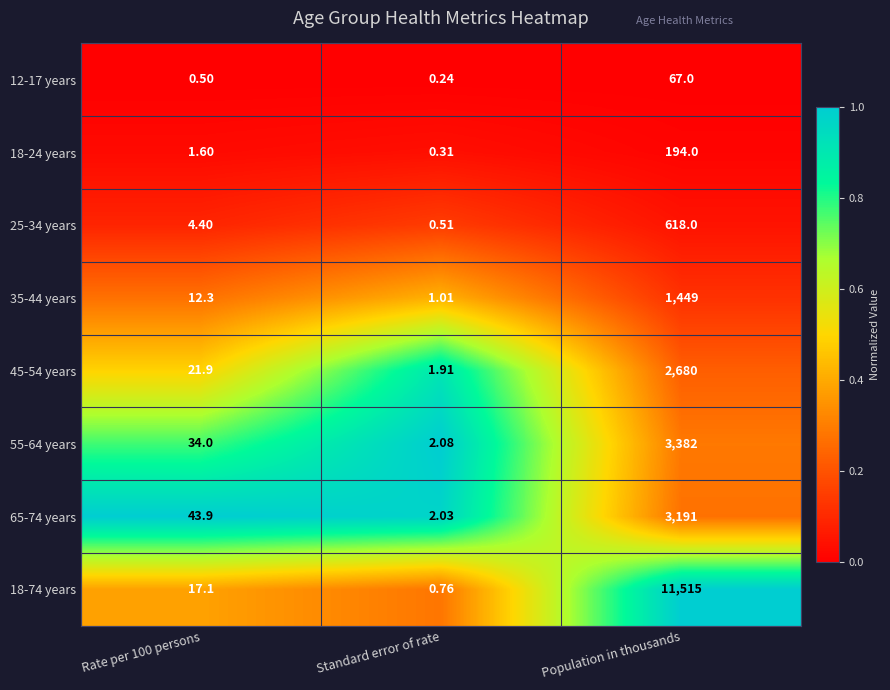

At which category is the sum across all series the highest?

Population in thousands